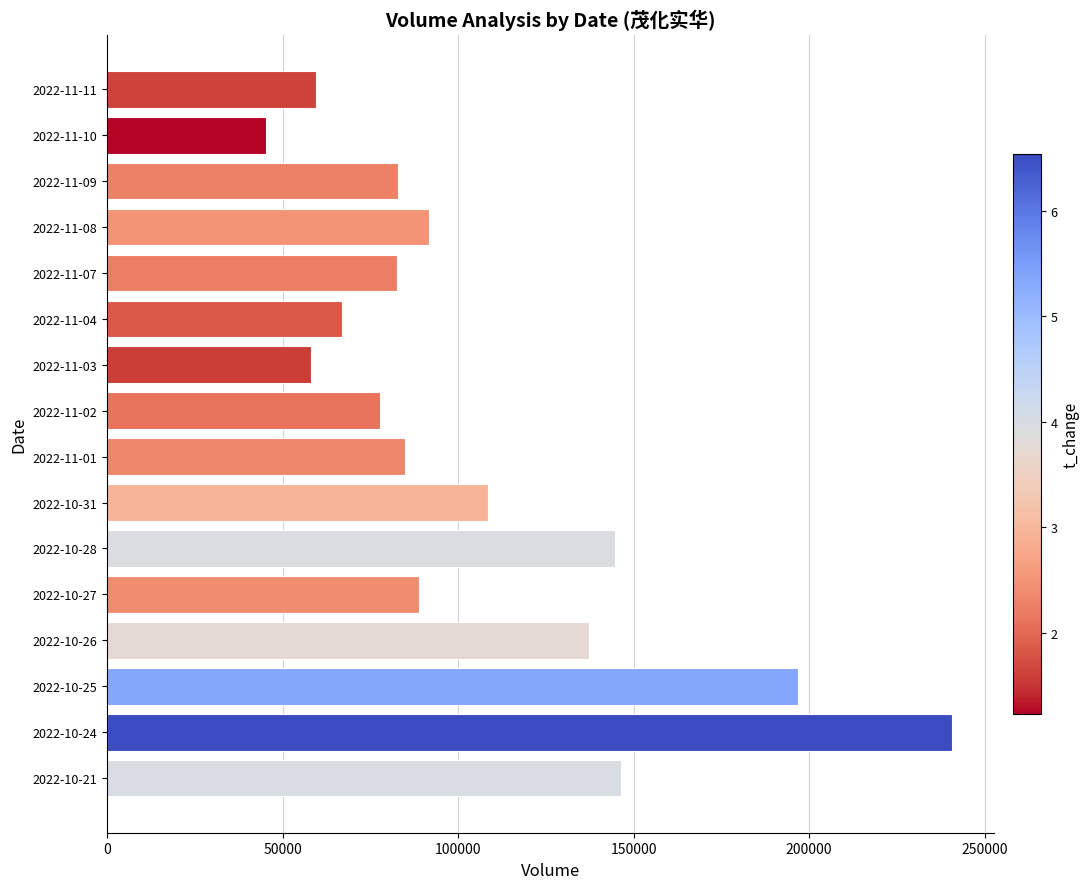

What is the label of the 3rd bar from the top?

2022-11-09